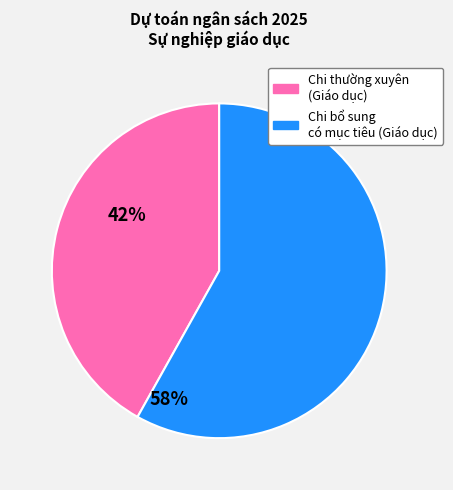

How many slices are in this pie chart?

2